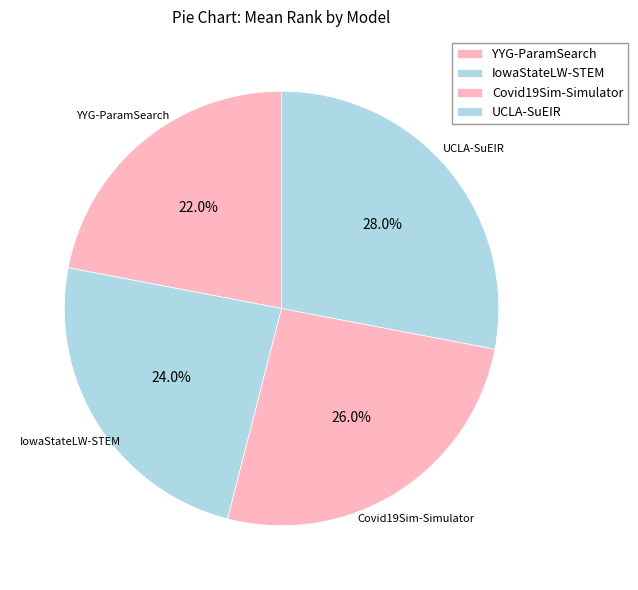

How many segments does this pie chart have?

4